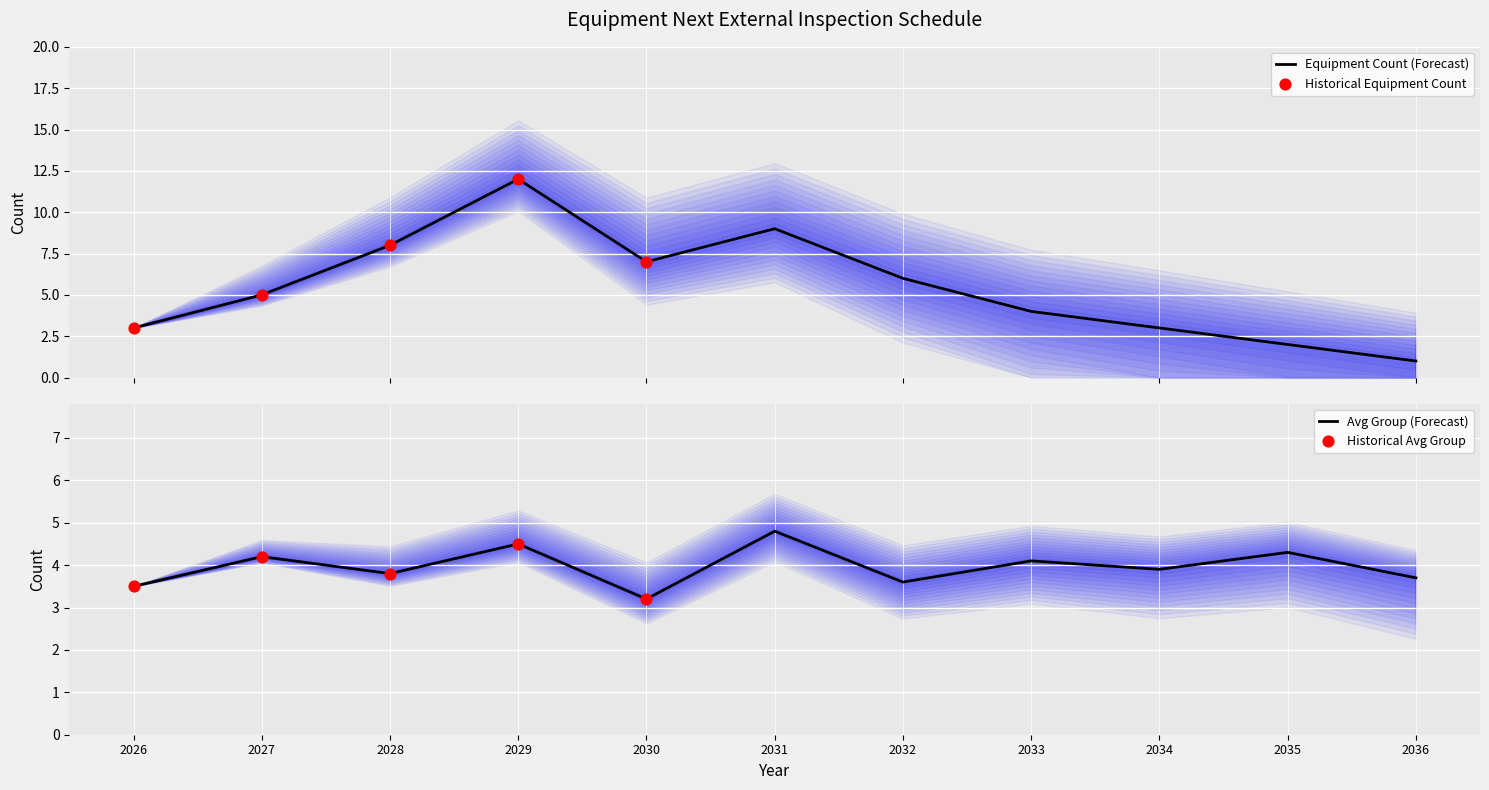

What is the total value across all series at 2027?

9.2